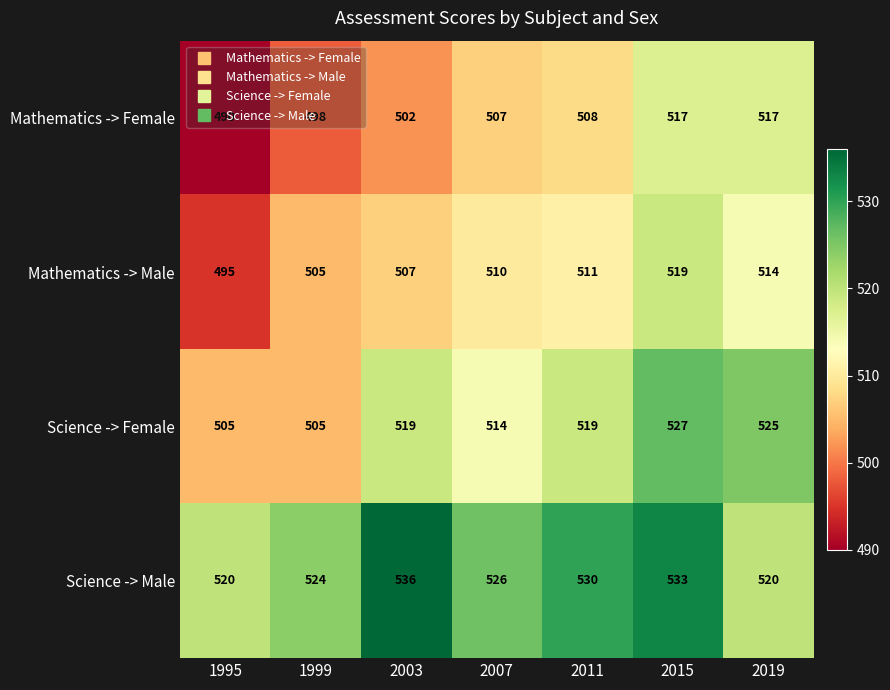

What is the spread (max minus min) of values at 2007?

19